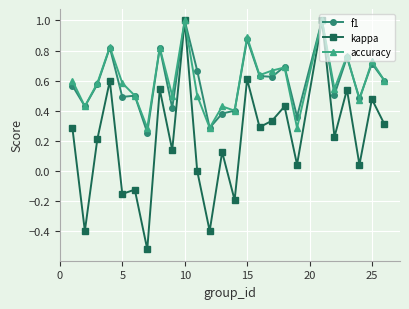

True or false: f1 has more than 2 points higher than both neighbors.

True